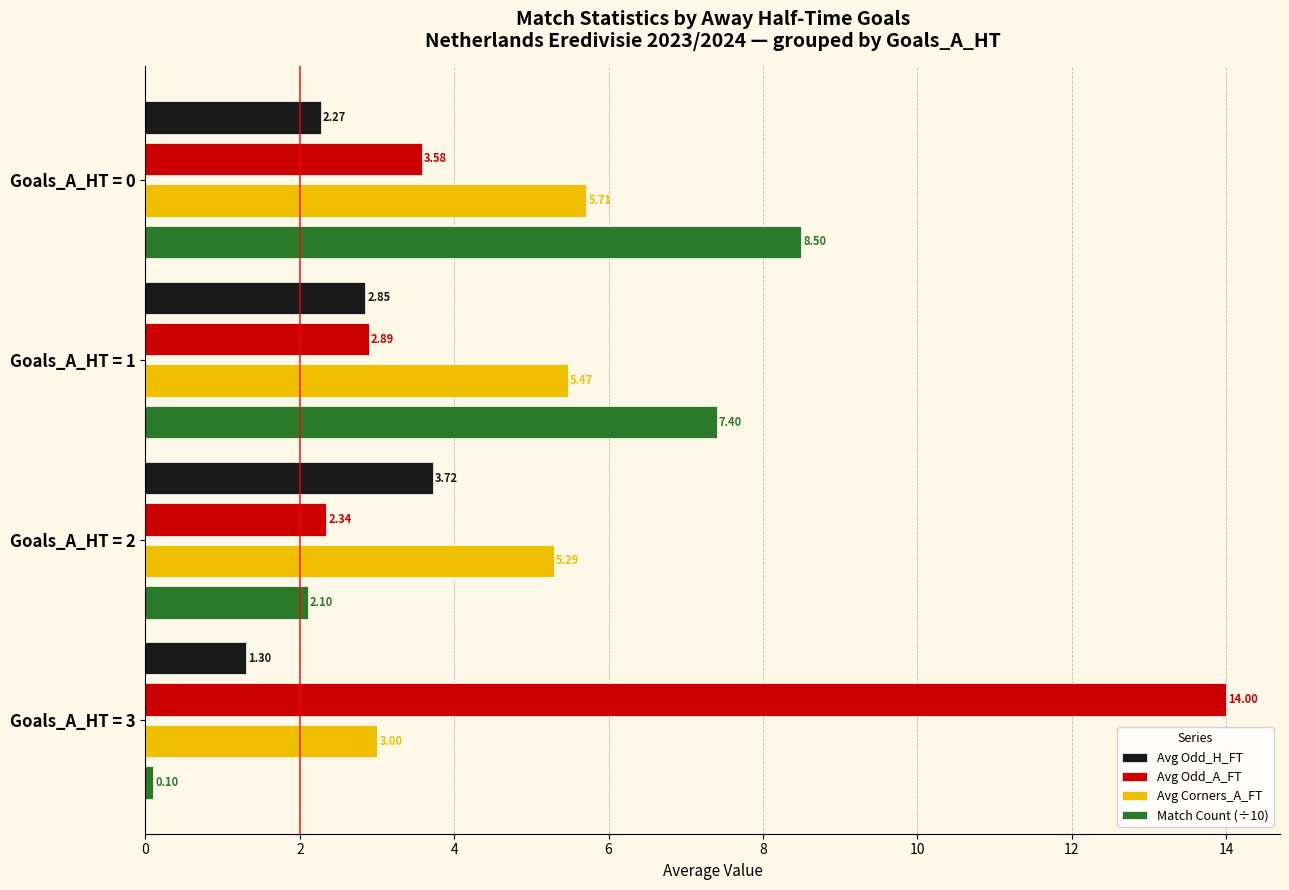

Which series has the largest total across all categories?

Avg Odd_A_FT